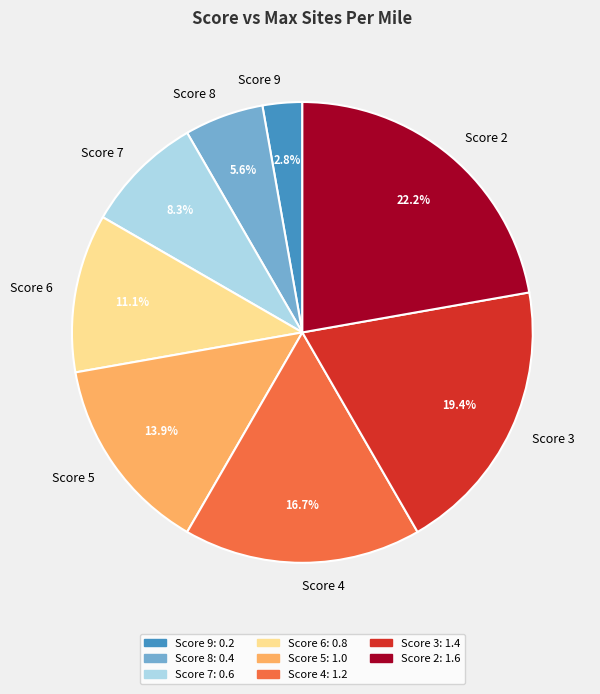

Between Score 8 and Score 9, which is larger?

Score 8